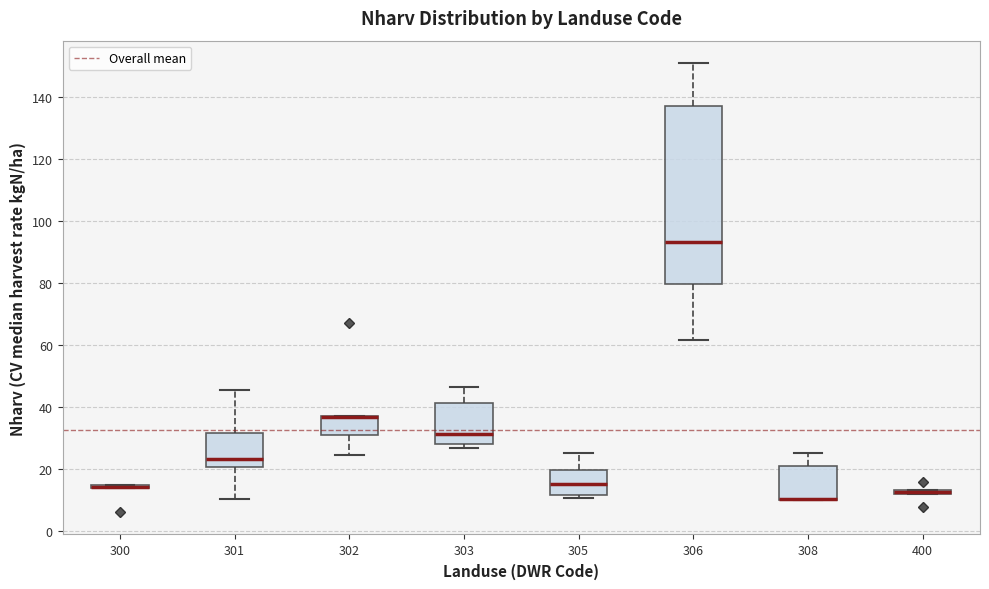

Comparing the boxes themselves (not the whiskers), which one is the tallest?

306